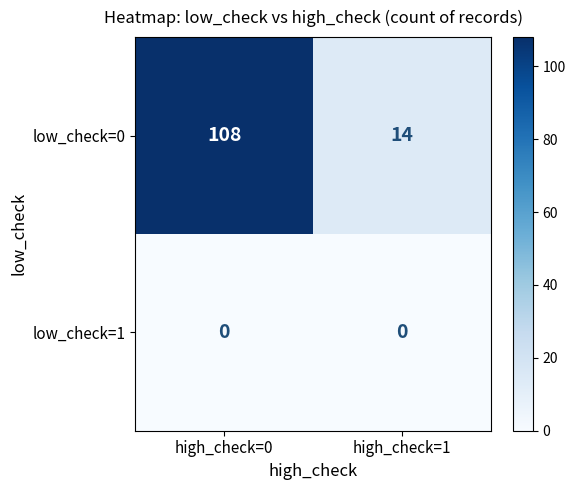

What is the sum of all low_check=0 values?

122